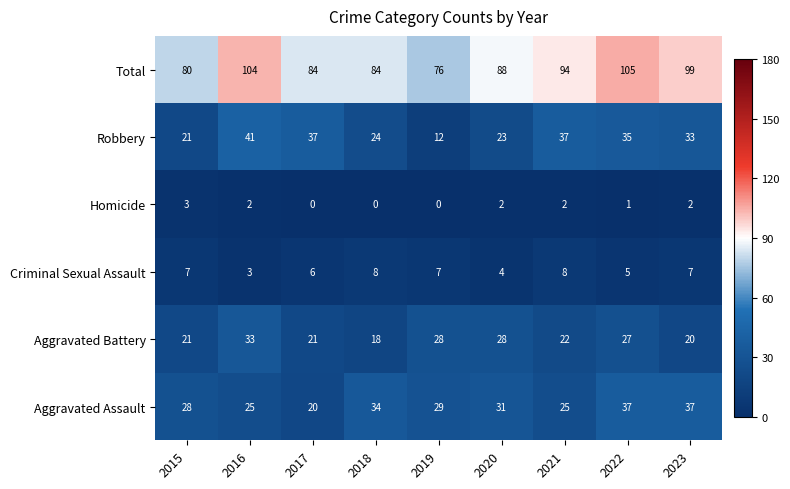

What is the greatest value displayed?

105